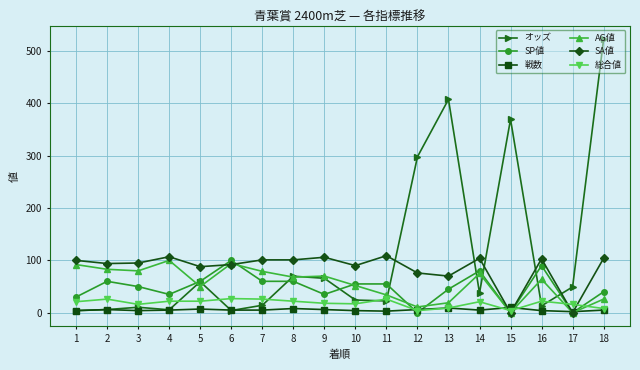

What is the difference between the highest and lowest values at 6?

95.8